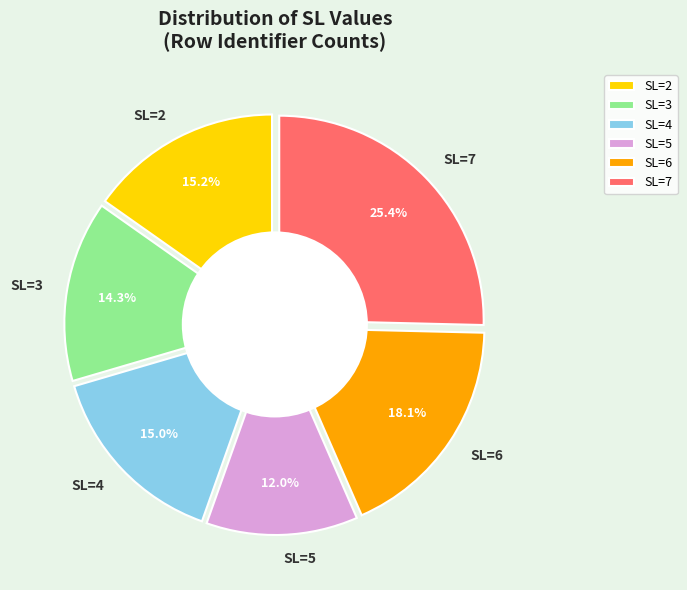

To the nearest percent, what percentage of the pie is SL=7?

25%